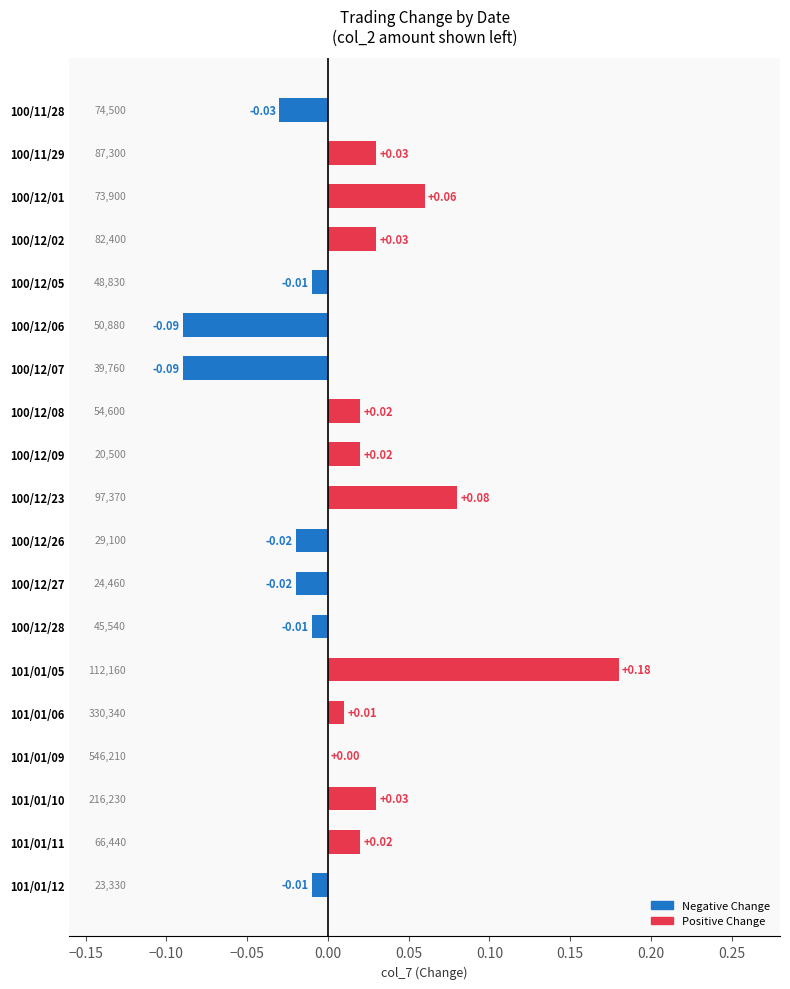

Between 101/01/11 and 100/12/26, which is larger?

101/01/11